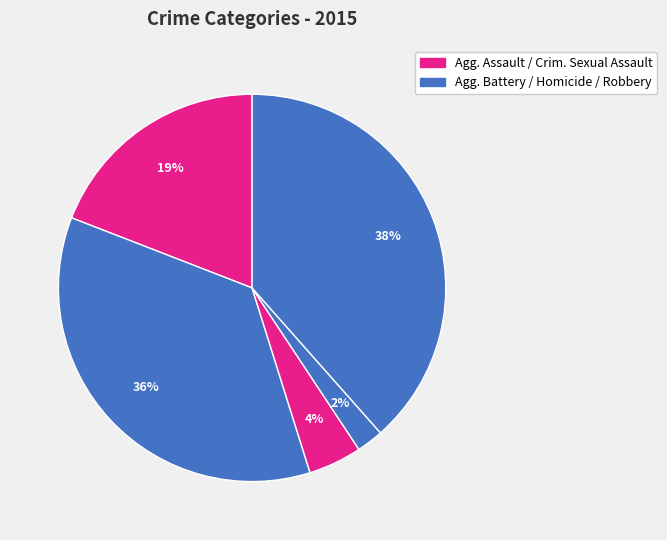

How many segments does this pie chart have?

5